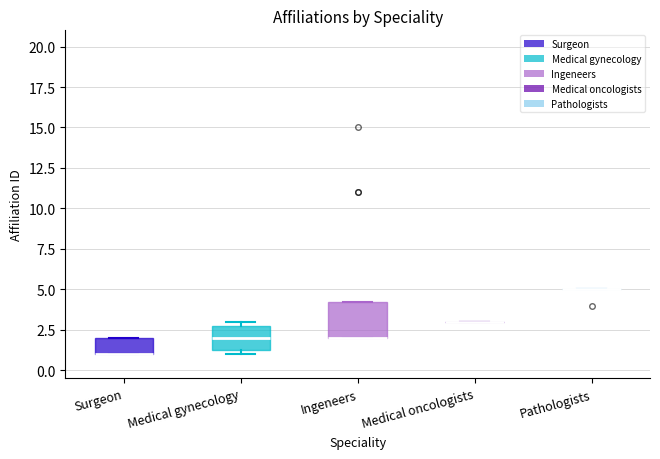

Which box is the tallest, from its lower edge to its upper edge?

Ingeneers